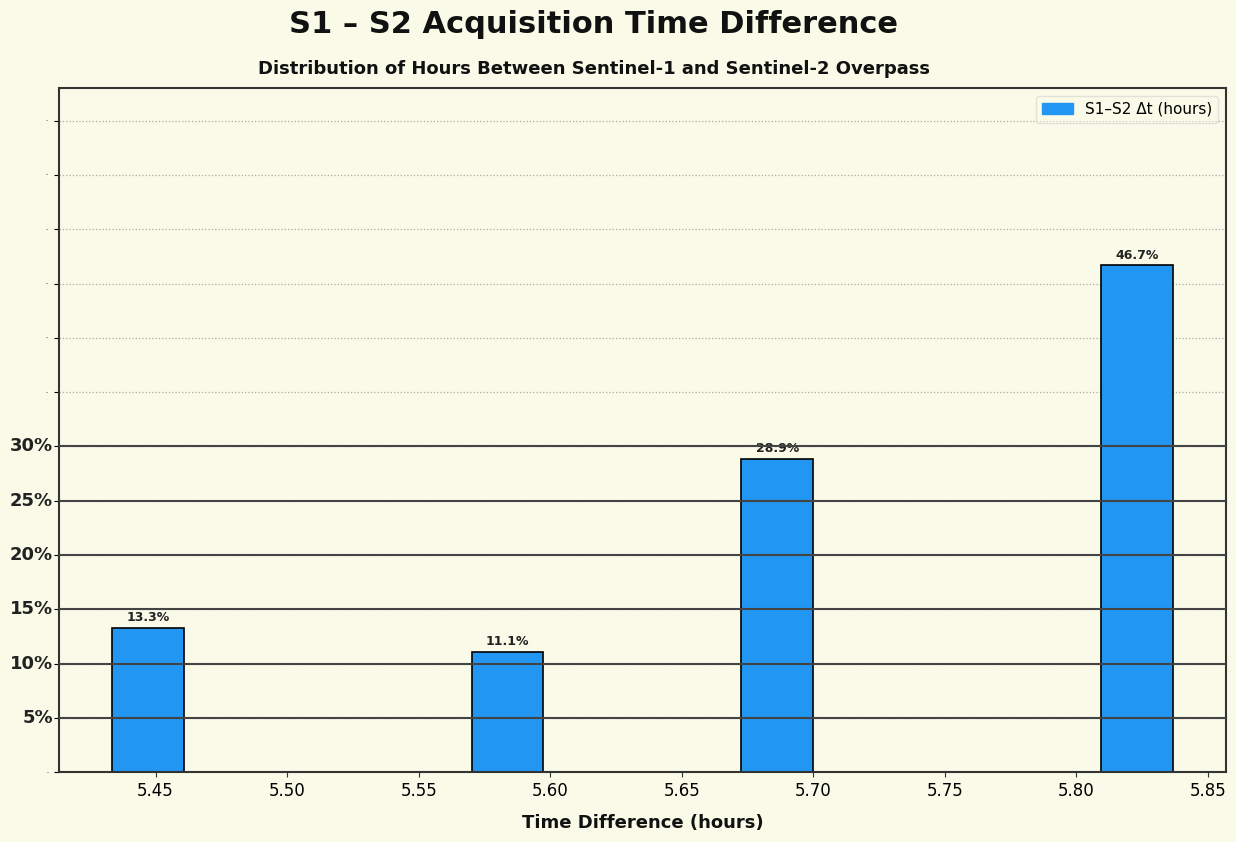

Which range on the x-axis has the tallest bar?

5.805 to 5.840